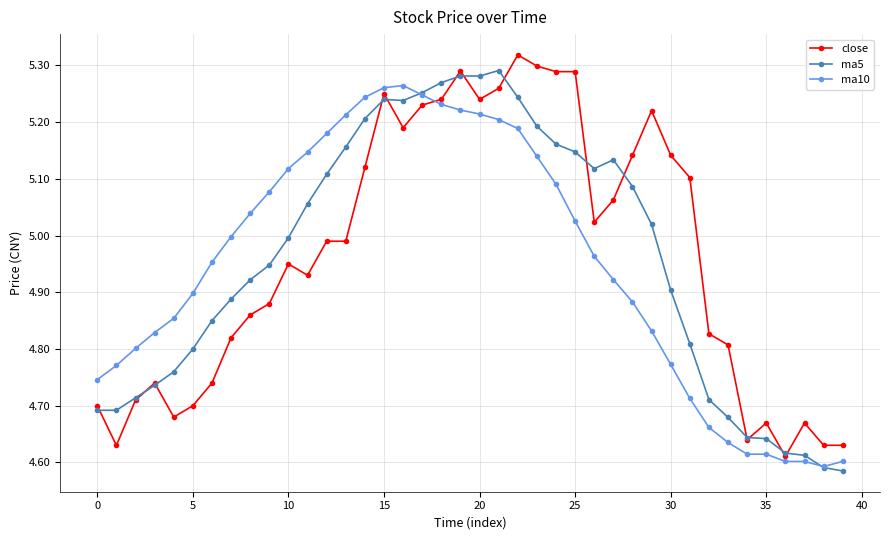

After their last crossing, which series has the higher values: ma10 or close?

close